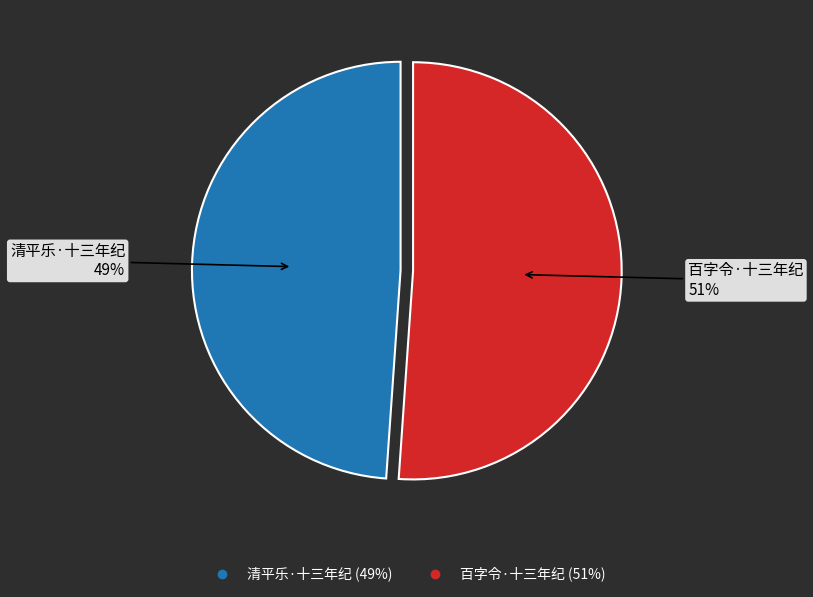

To the nearest percent, what percentage of the pie is 清平乐·十三年纪?

49%